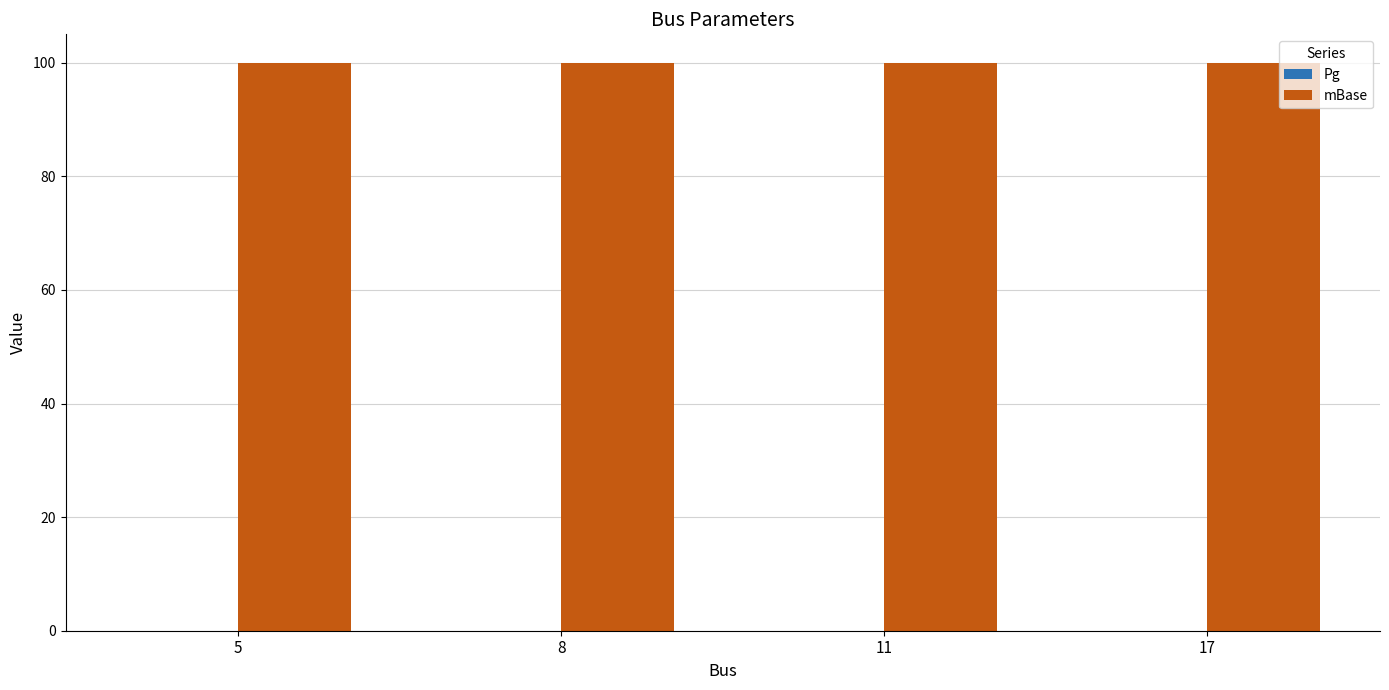

Rank the series at 17 from highest to lowest value.

mBase, Pg